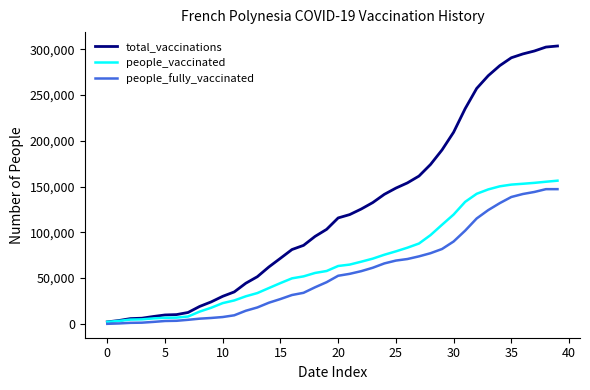

List the series in order of their overall mean, highest first.

total_vaccinations, people_vaccinated, people_fully_vaccinated